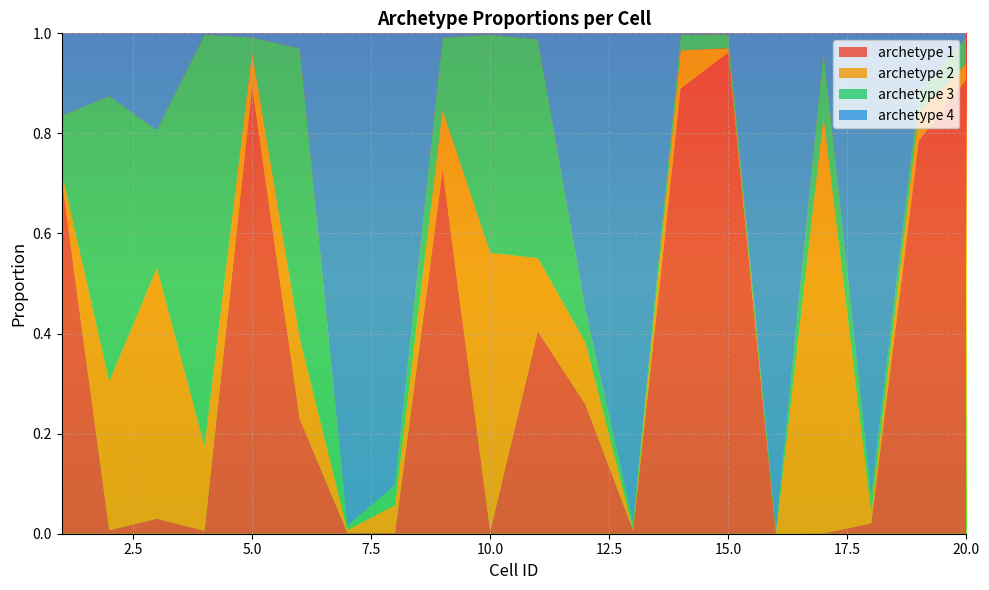

Reading left to right, extract all data points from this chart.

archetype 1: 0.7	0.0	0.0	0.0	0.9	0.2	0.0	0.0	0.7	0.0	0.4	0.3	0.0	0.9	1.0	0.0	0.0	0.0	0.8	0.9
archetype 2: 0.0	0.3	0.5	0.2	0.1	0.2	0.0	0.1	0.1	0.6	0.1	0.1	0.0	0.1	0.0	0.0	0.8	0.0	0.1	0.0
archetype 3: 0.1	0.6	0.3	0.8	0.0	0.6	0.0	0.0	0.1	0.4	0.4	0.1	0.0	0.0	0.0	0.0	0.1	0.0	0.0	0.1
archetype 4: 0.2	0.1	0.2	0.0	0.0	0.0	1.0	0.9	0.0	0.0	0.0	0.6	1.0	0.0	0.0	1.0	0.0	0.9	0.1	0.0